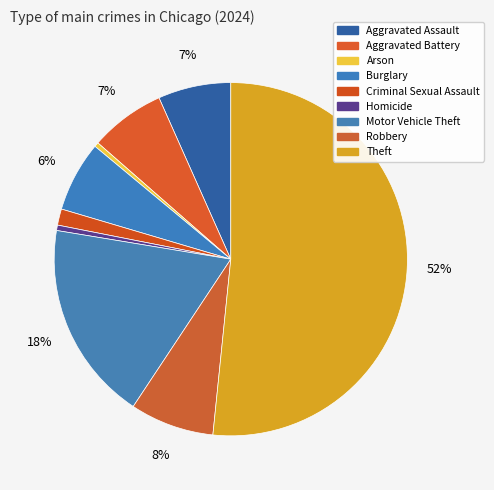

Approximately how many times larger is the value at Aggravated Assault compared to Criminal Sexual Assault?

4.5